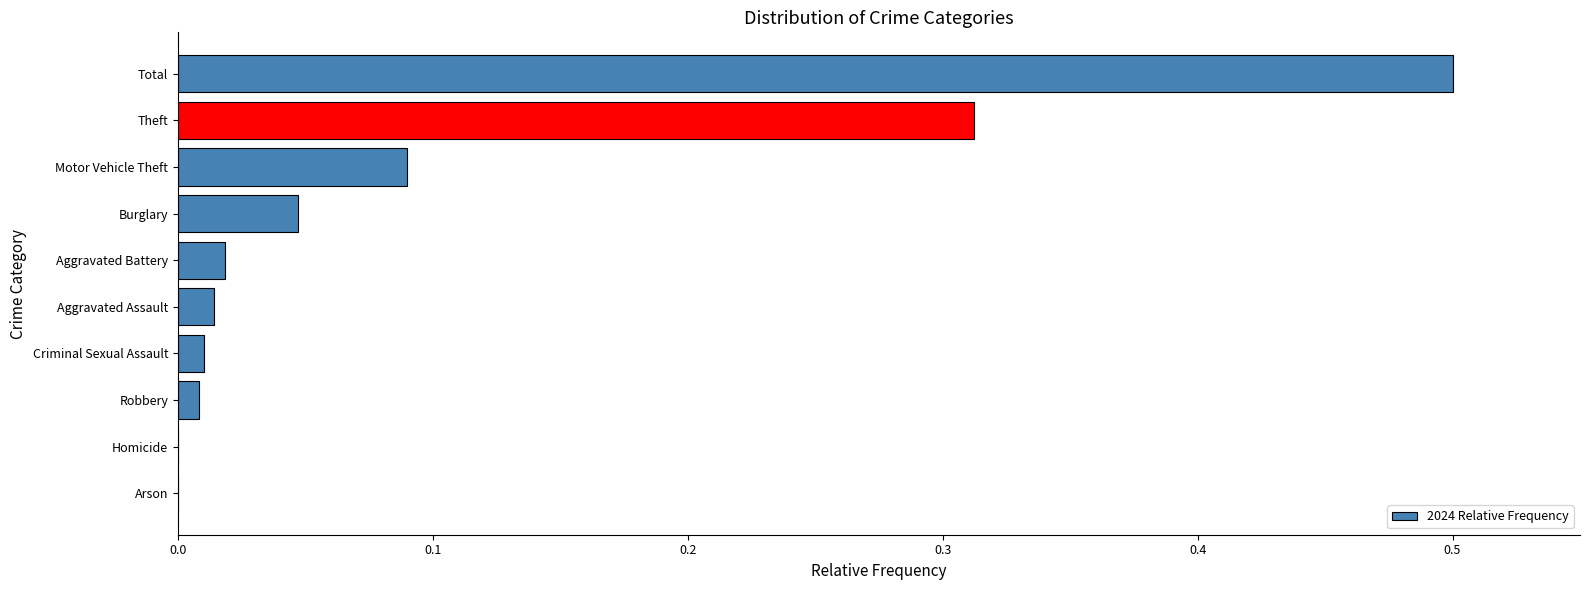

Which category has the highest value across all series?

Total